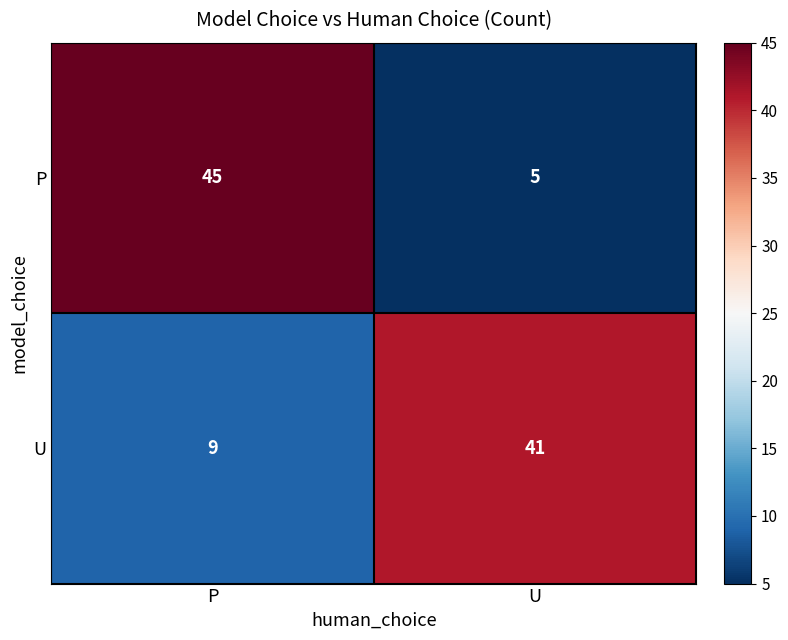

Which series changed the most between P and U?

P